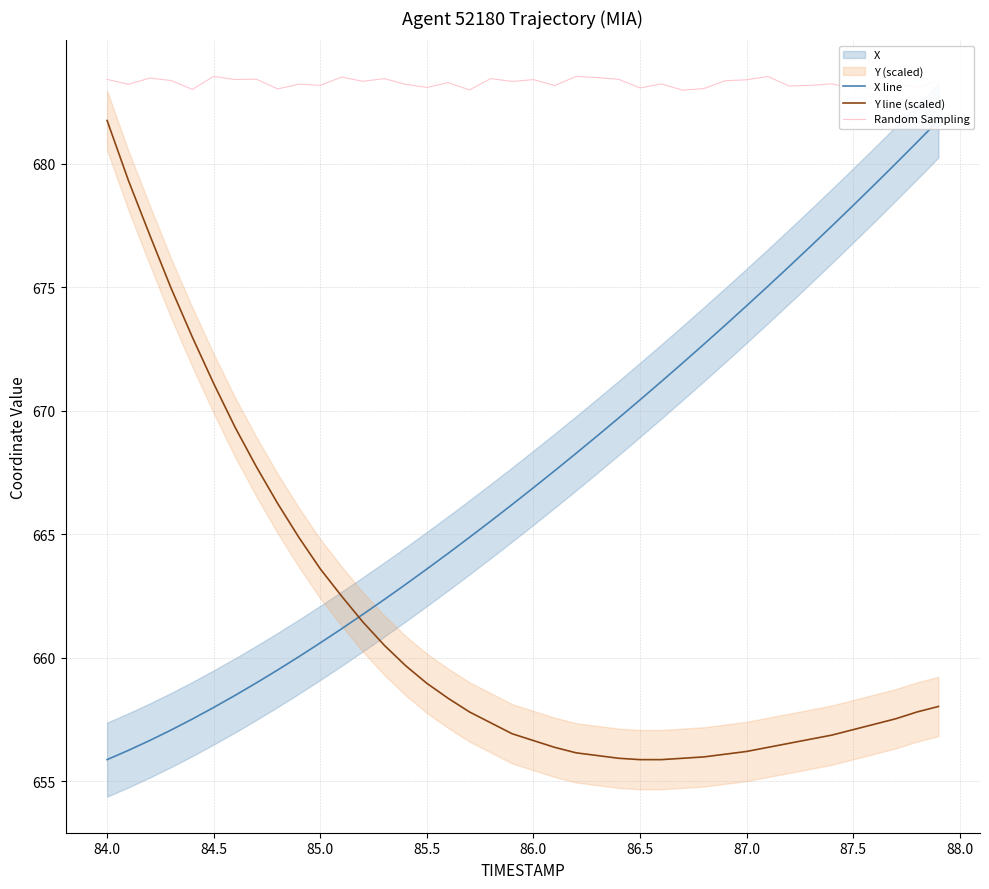

True or false: Y line (scaled) and Random Sampling cross at least once.

False